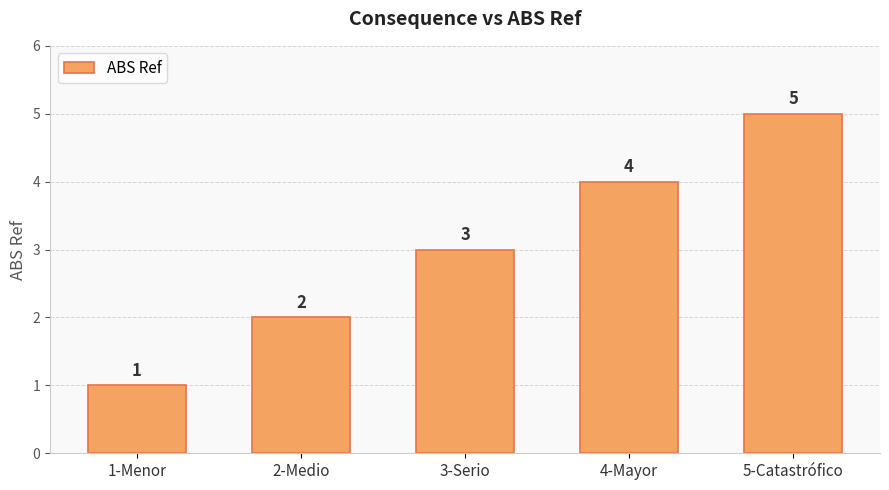

Between 3-Serio and 1-Menor, which is larger?

3-Serio